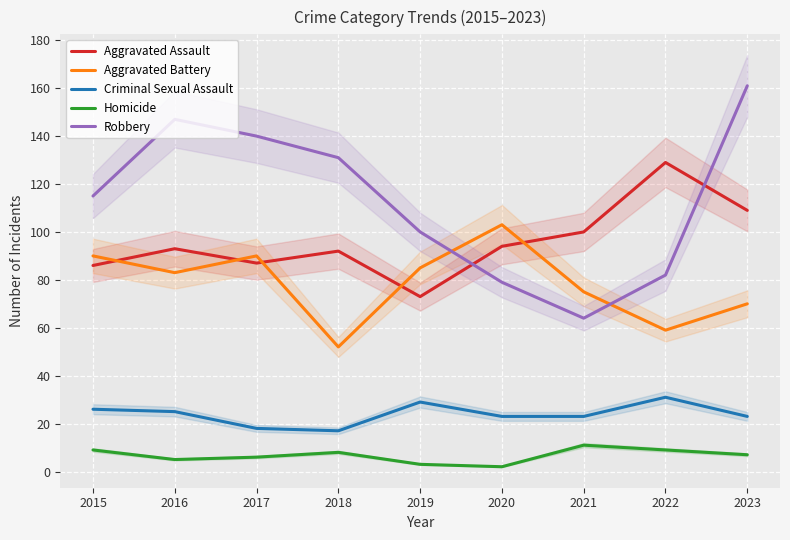

Which has a higher value, 2019 or 2022?

2022